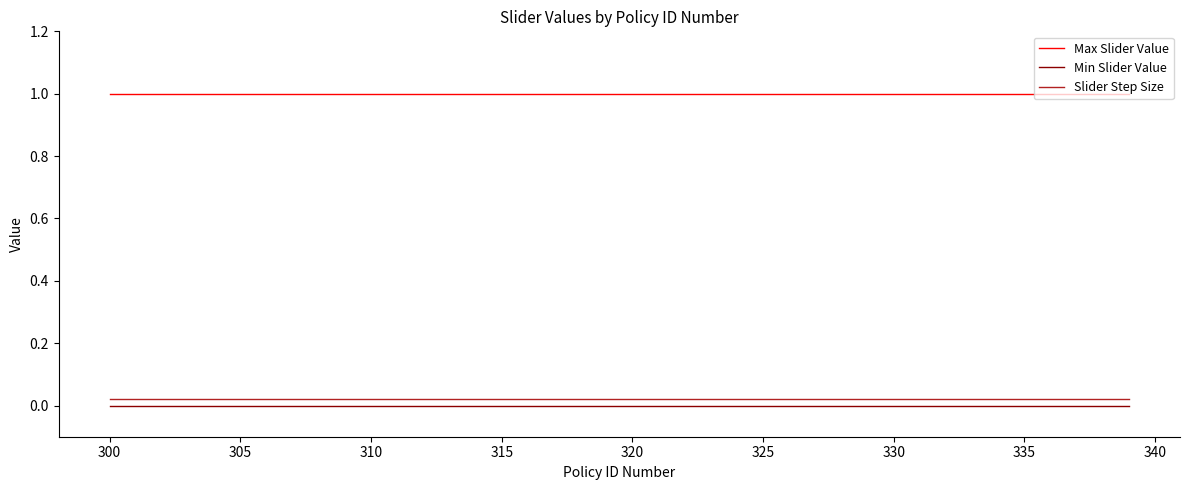

True or false: Max Slider Value and Slider Step Size cross at least once.

False